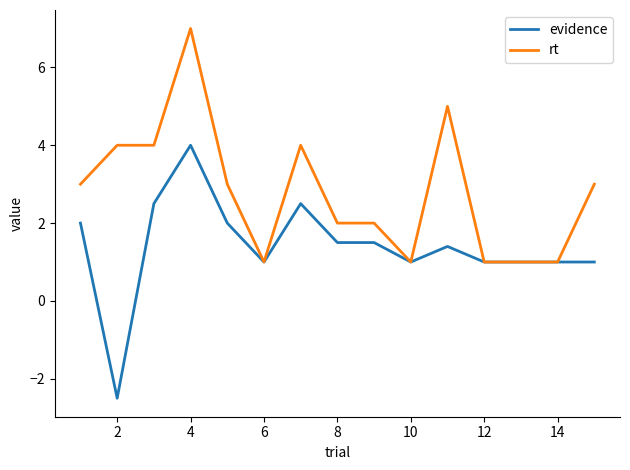

List the series in order of their peak value, highest first.

rt, evidence